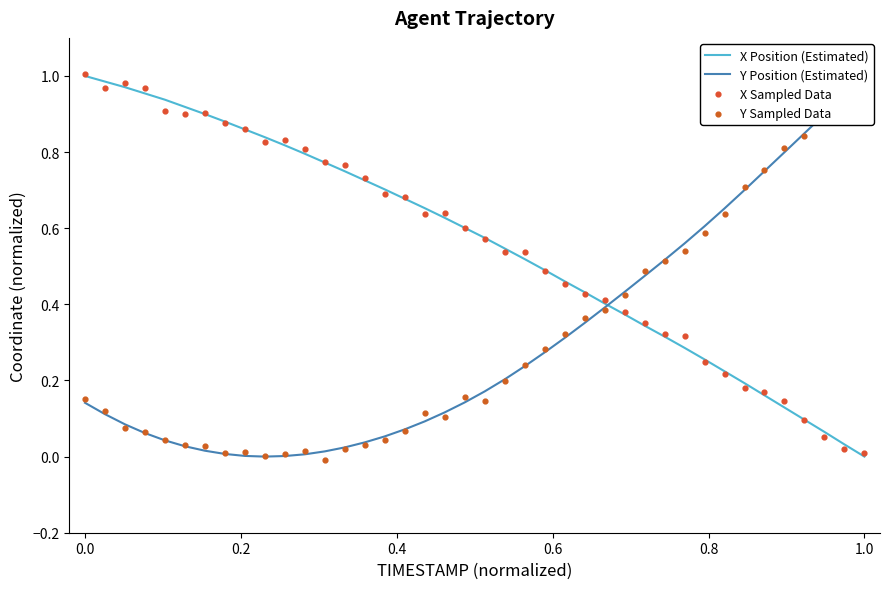

Which series has the largest Y range (max minus min)?

Y Sampled Data